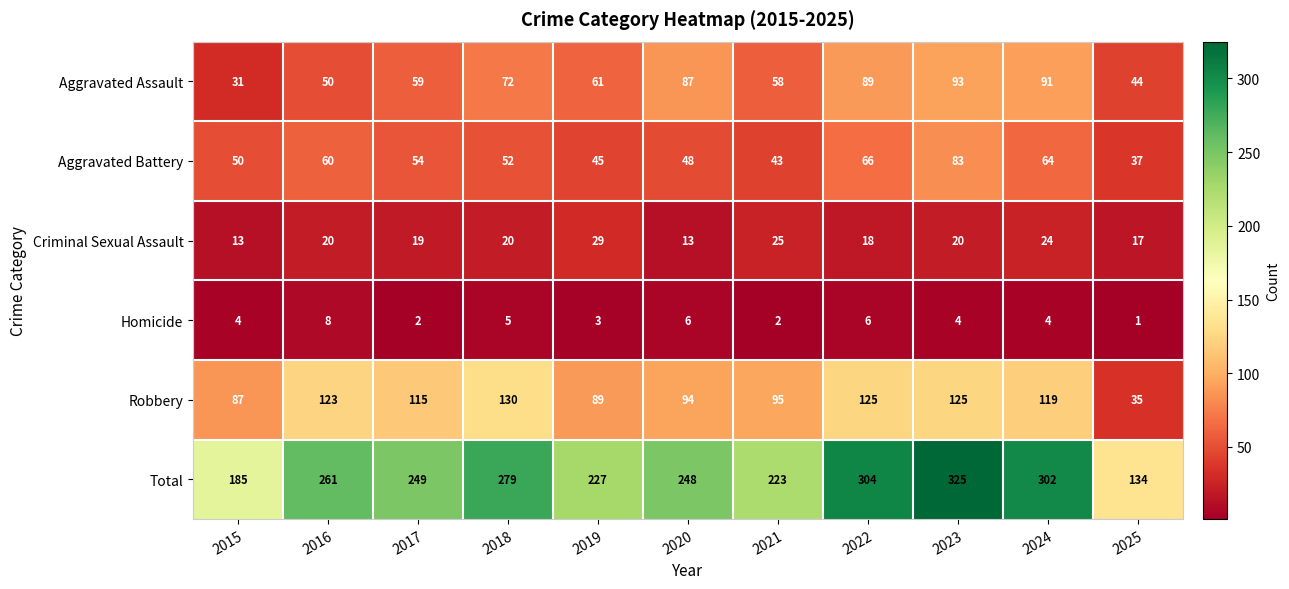

The value of Aggravated Assault at 2025 is 72. True or false?

False